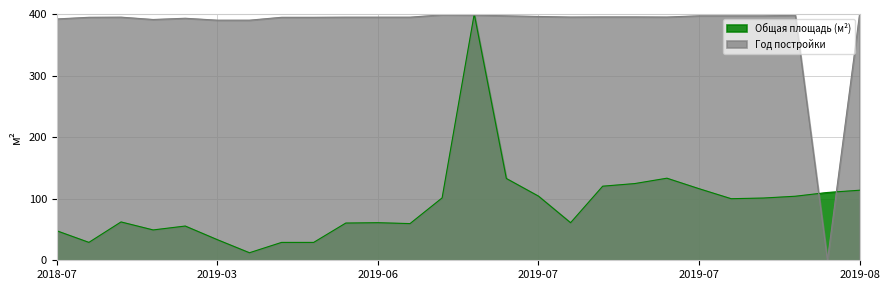

What is the value of the Год постройки point at the 15th from the left?

397.1